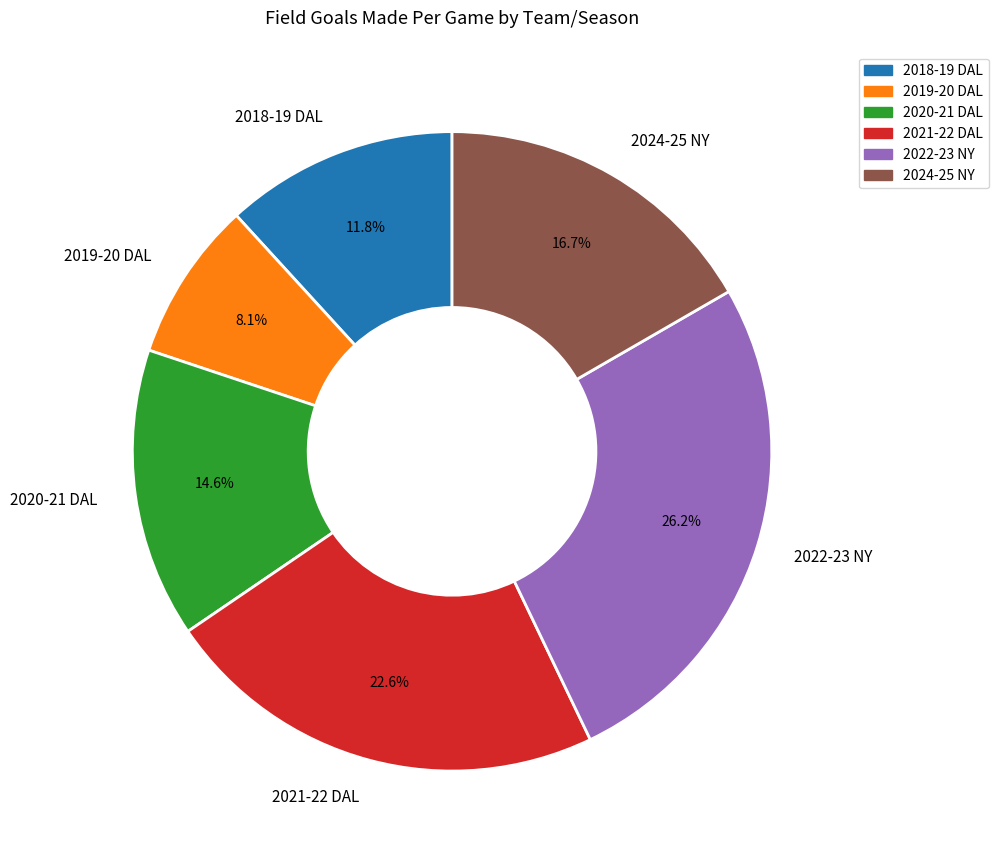

Approximately how many times larger is the value at 2021-22 DAL compared to 2022-23 NY?

0.9